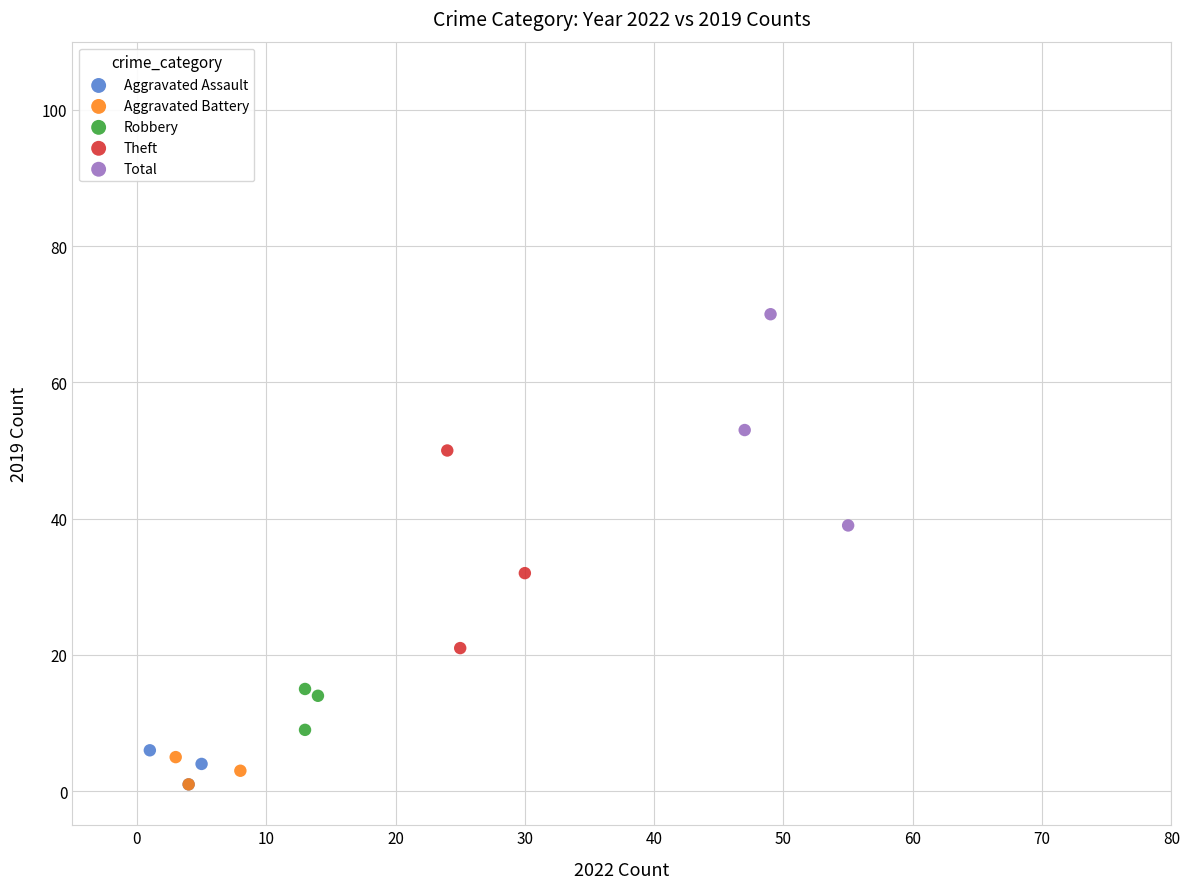

Which series has the widest spread of Y values?

Total